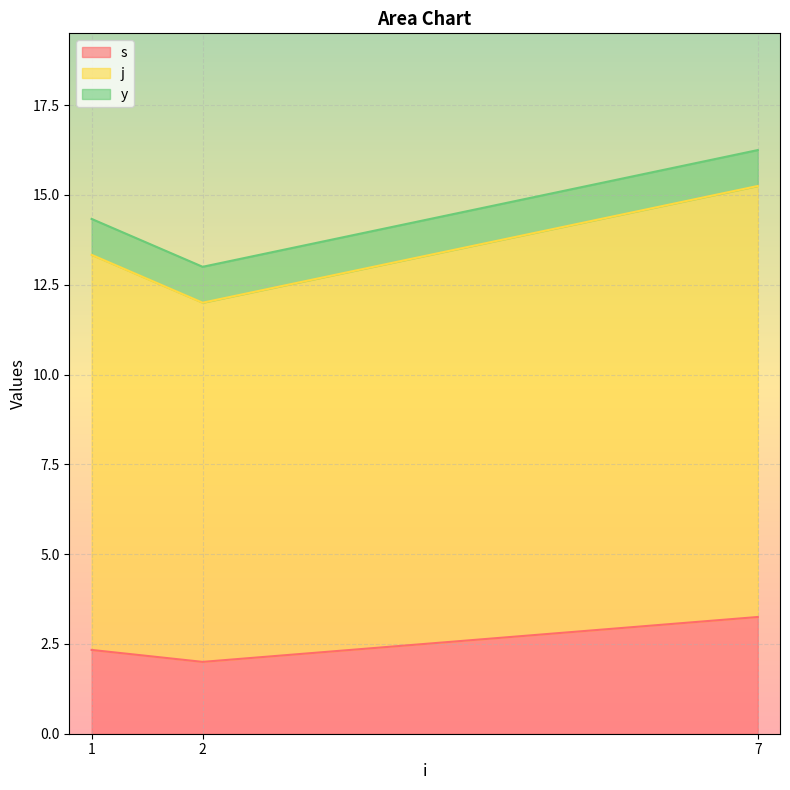

At which category is the sum across all series the highest?

7